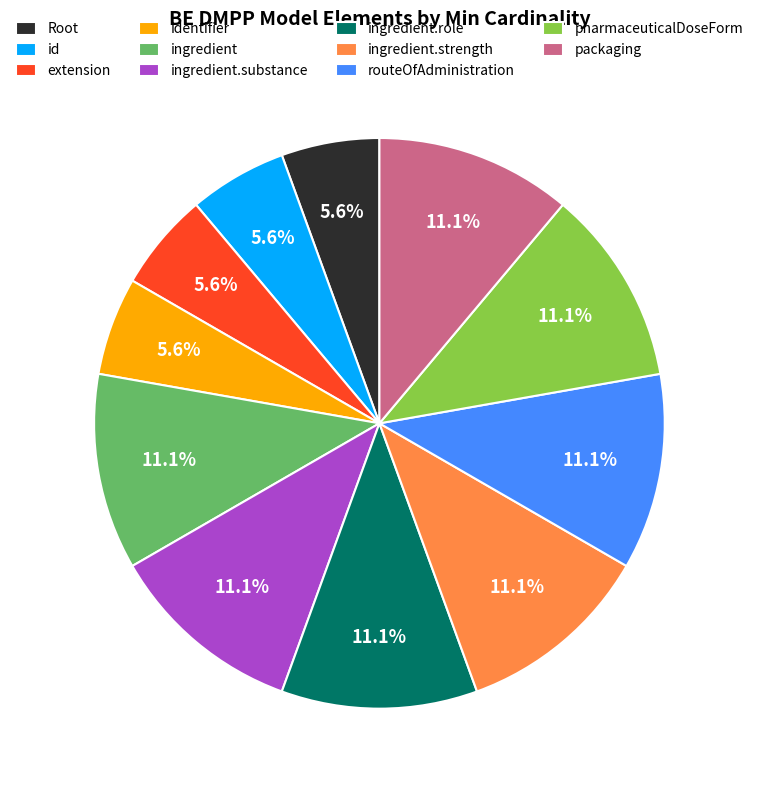

Between id and ingredient.strength, which is larger?

ingredient.strength